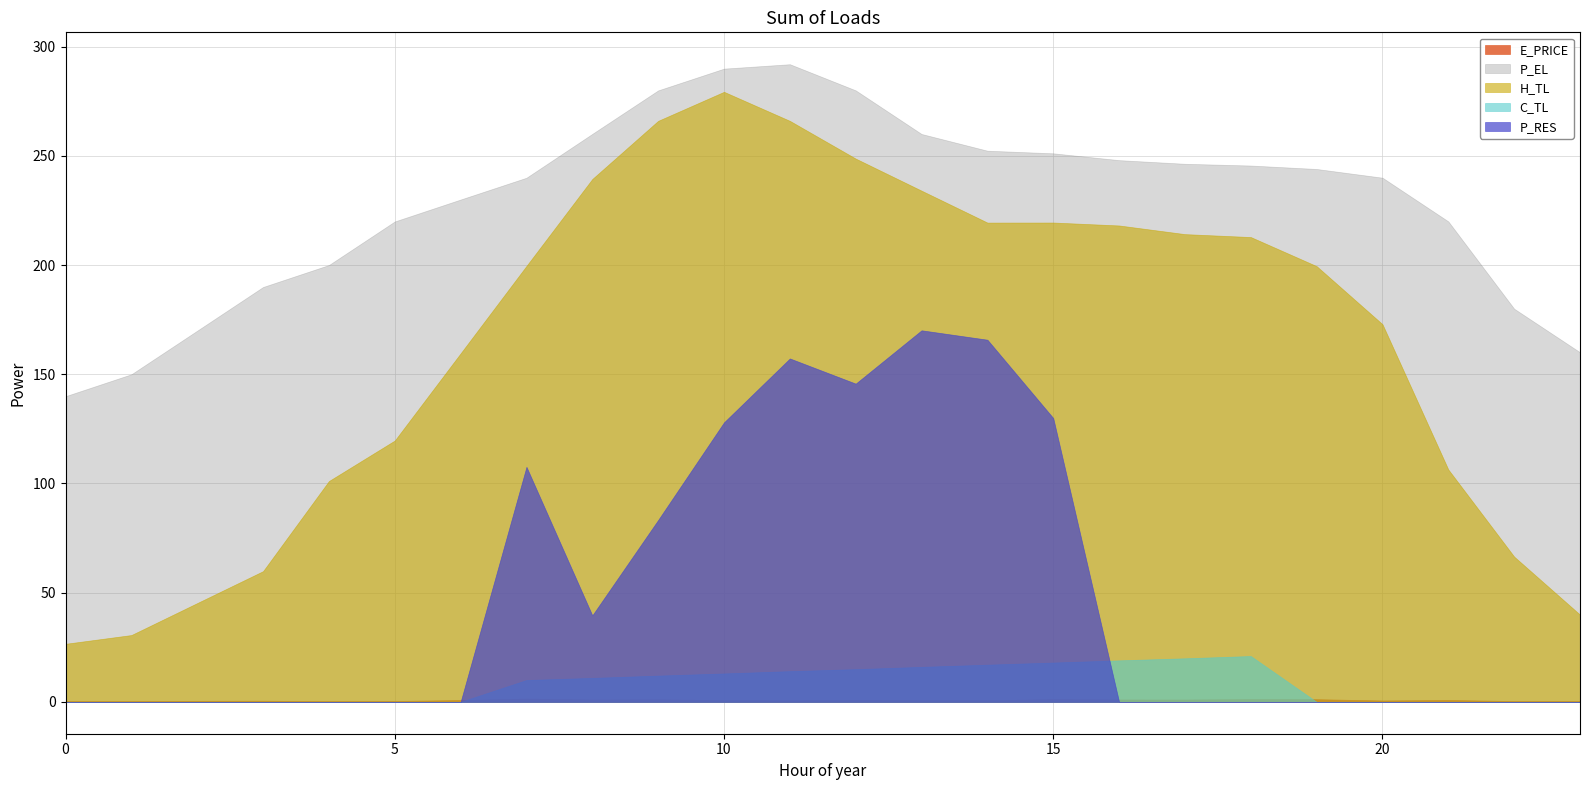

How many intersections are there between C_TL and E_PRICE?

2